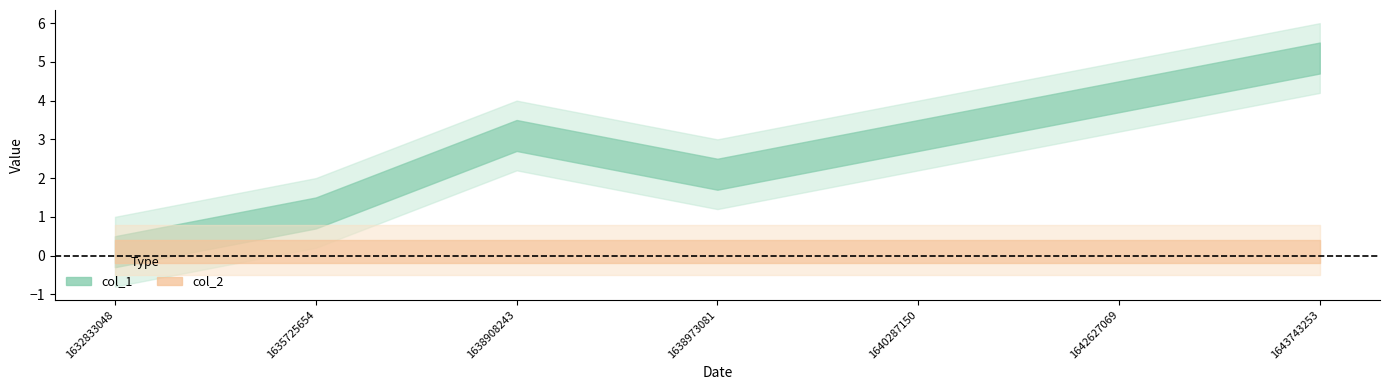

True or false: col_1 and col_2 intersect in this chart.

False